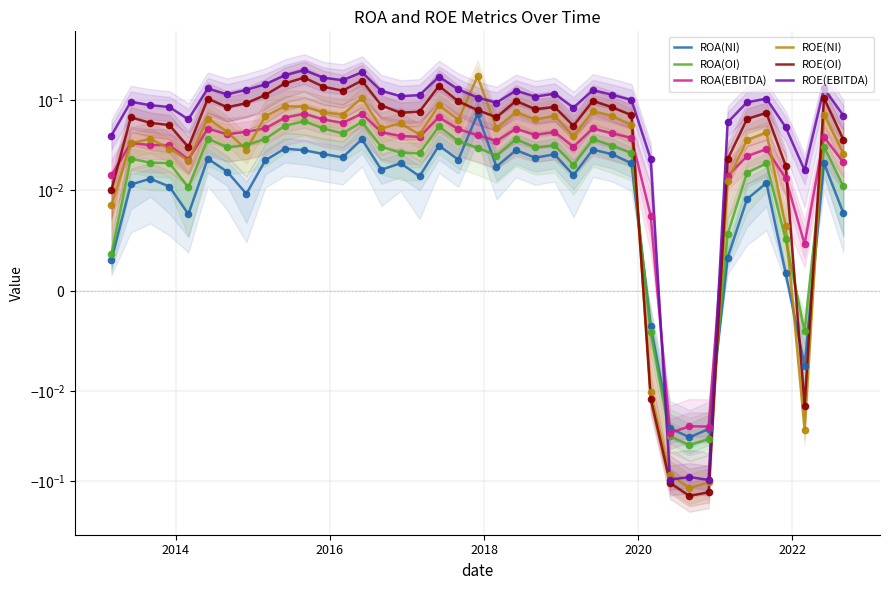

What are all the series names shown in the legend?

ROA(NI), ROA(OI), ROA(EBITDA), ROE(NI), ROE(OI), ROE(EBITDA)